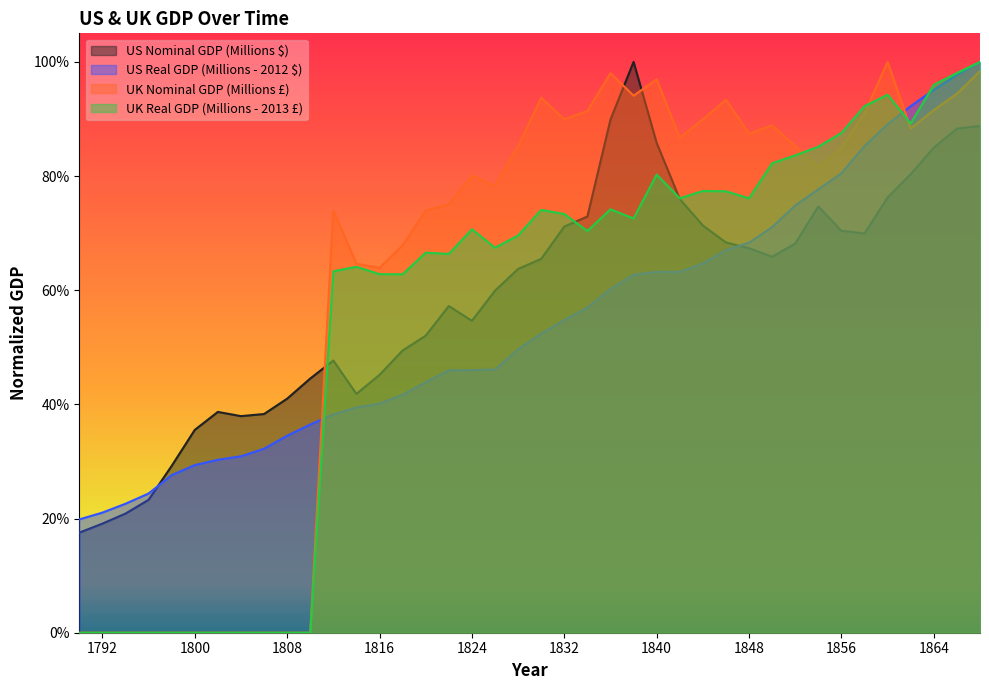

What is the difference between the maximum and minimum values in the US Nominal GDP (Millions $) series?

0.8